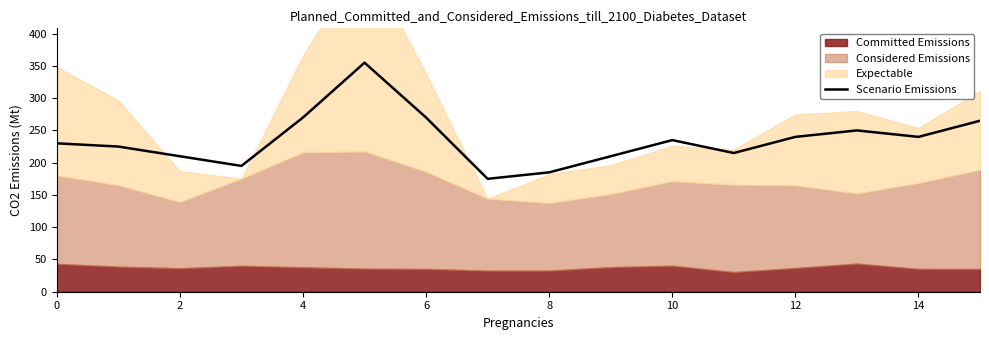

The value at 0 is 230. True or false?

True